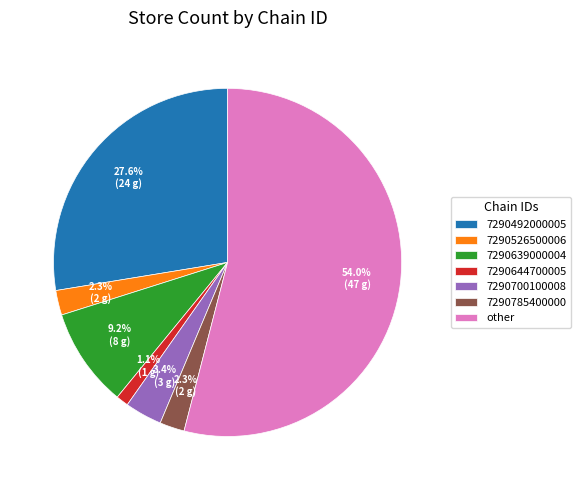

To the nearest percent, what portion does 7290700100008 represent?

3%